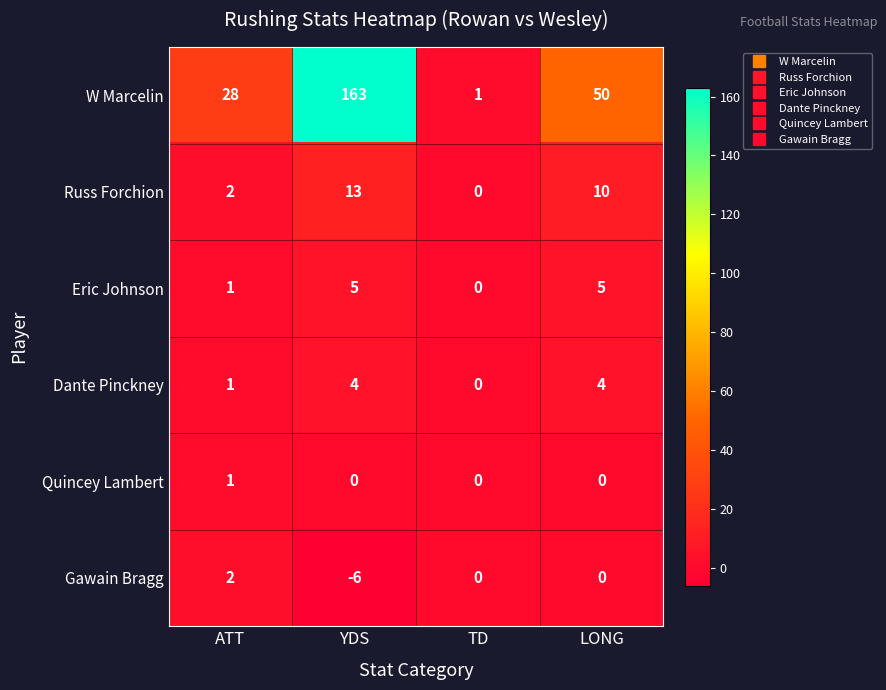

At which category does the chart reach its minimum across all series?

YDS